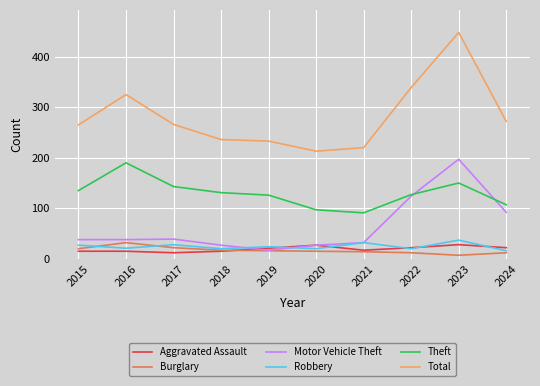

Which label corresponds to the smallest value in the chart?

2023